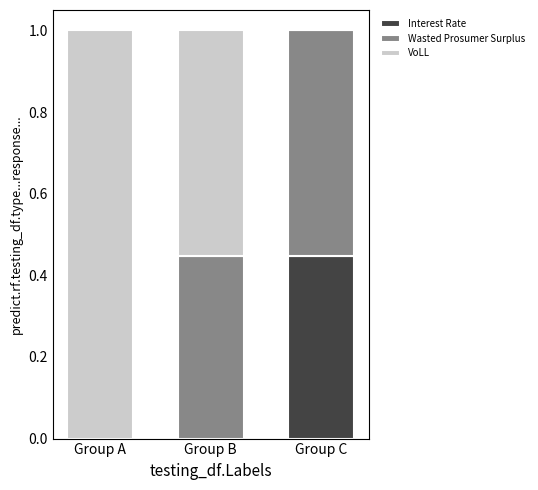

Is it true that Interest Rate equals 0.0 at Group A?

True